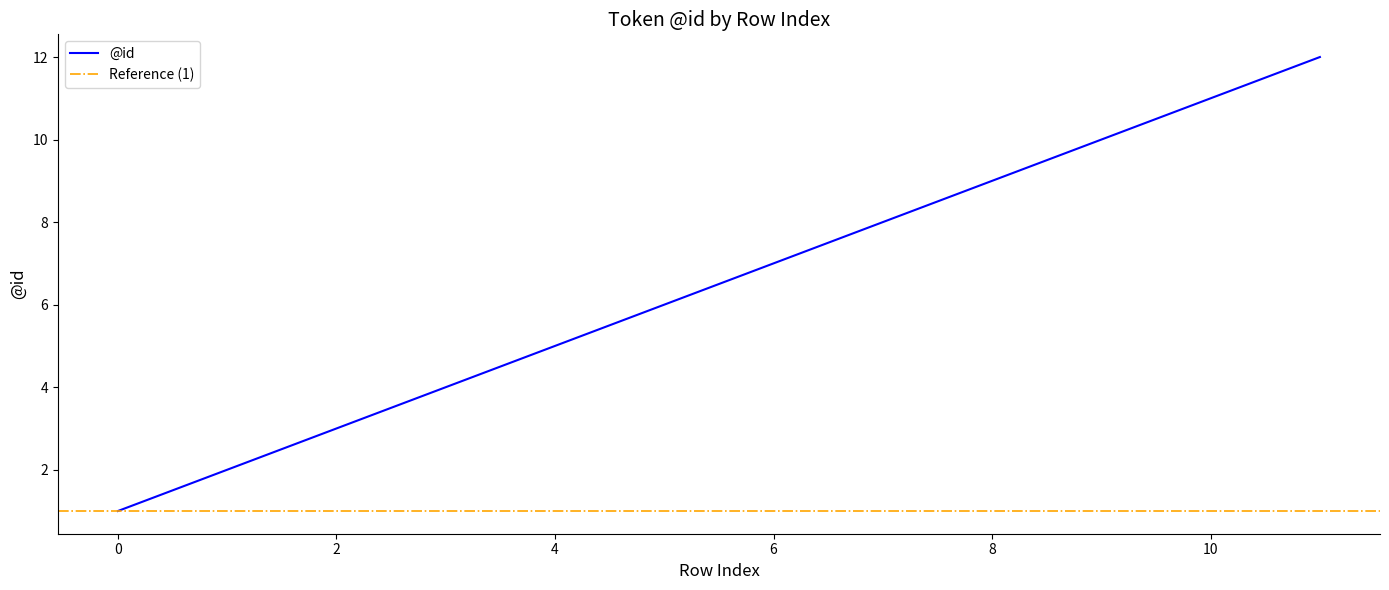

Count the number of values greater than 7.

5